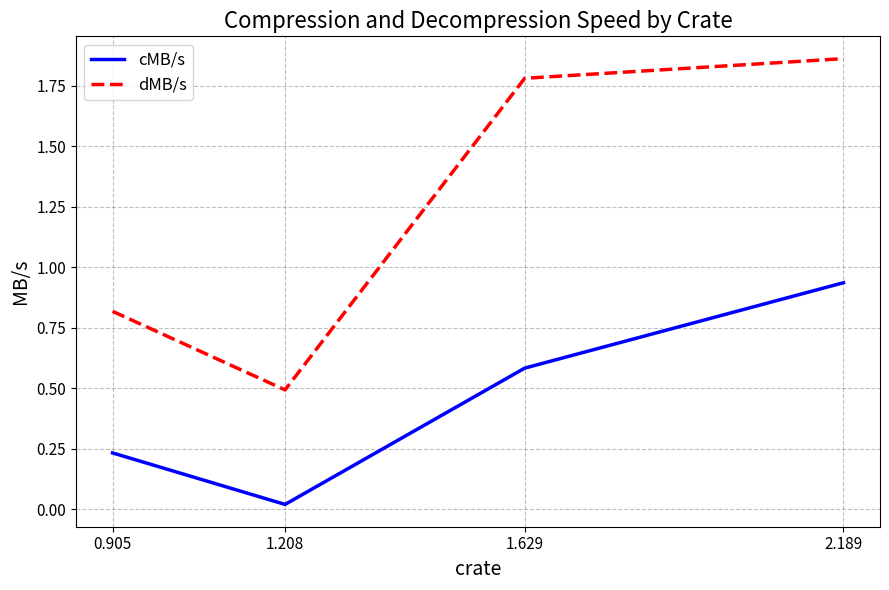

What is the sum of all dMB/s values?

5.0